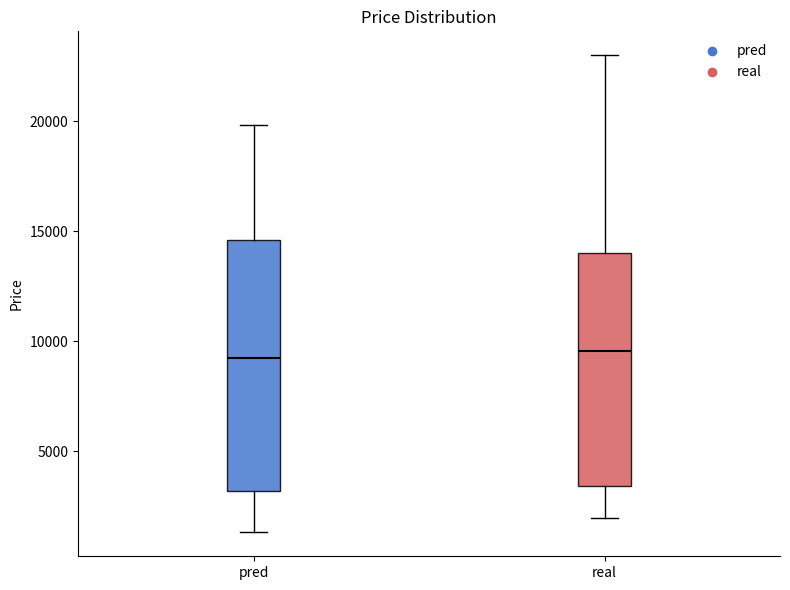

Reading left to right, read every box against the y-axis: the position of its median line, the range the box covers, and the ends of its whiskers. The values are not printed on the chart, so give them approximately, as read against the axis.

pred: median 9000, box 3000 to 14500, whiskers 1500 to 20000
real: median 9500, box 3500 to 14000, whiskers 2000 to 23000